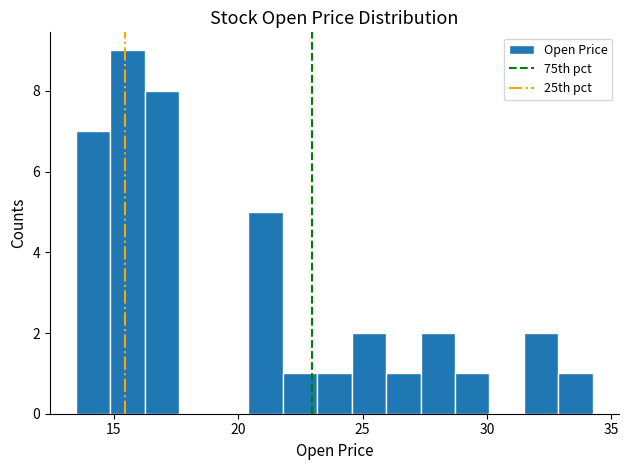

Around what value on the x-axis is the tallest bar? Give the approximate position of its centre, as read against the axis.

15.5